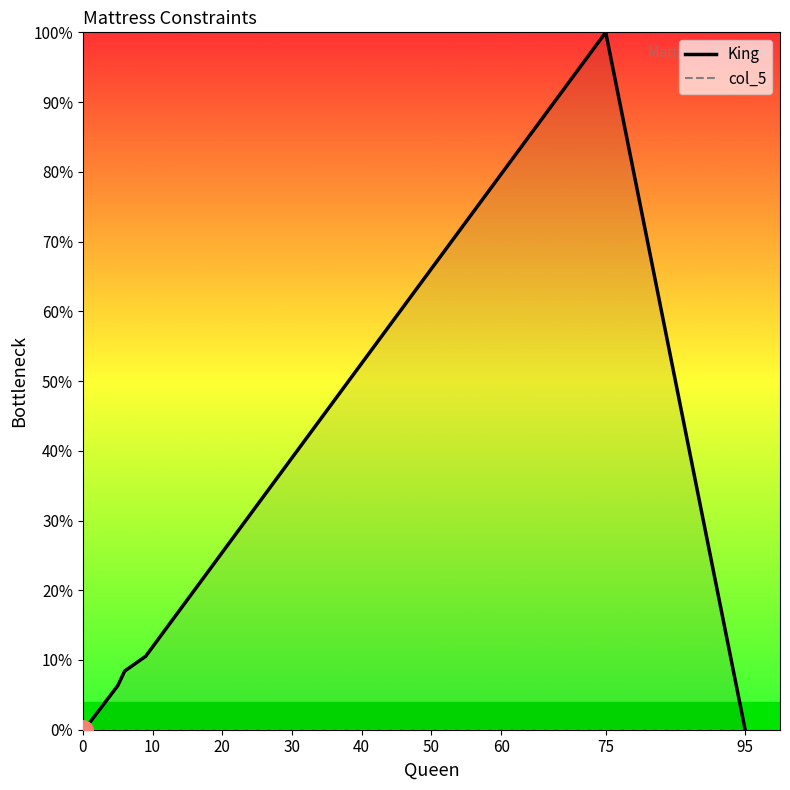

How many data points in King are above 6?

4